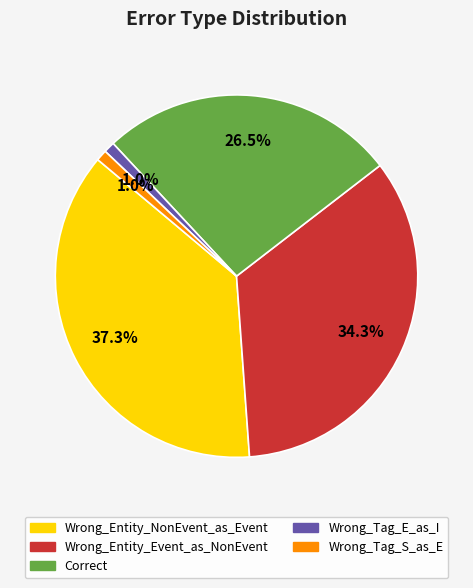

Is there a majority slice in this chart?

No